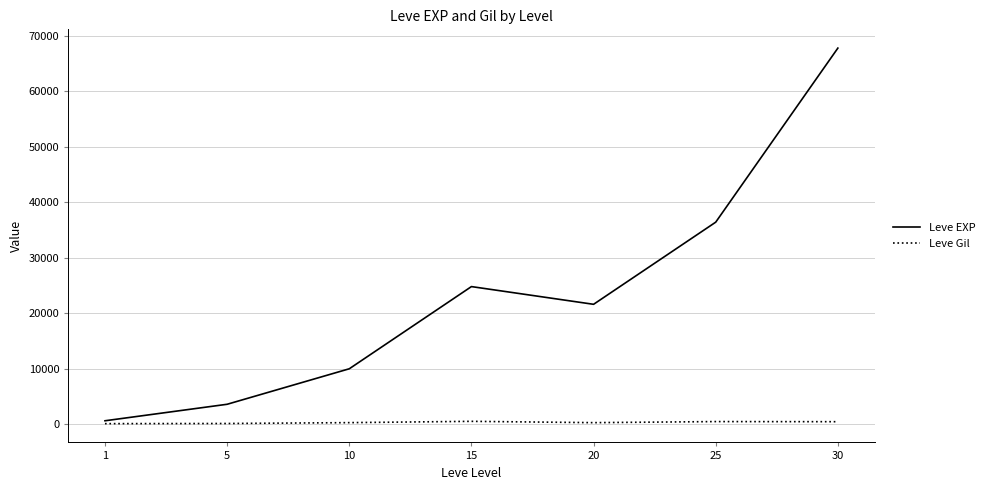

What is the smallest value displayed?

113